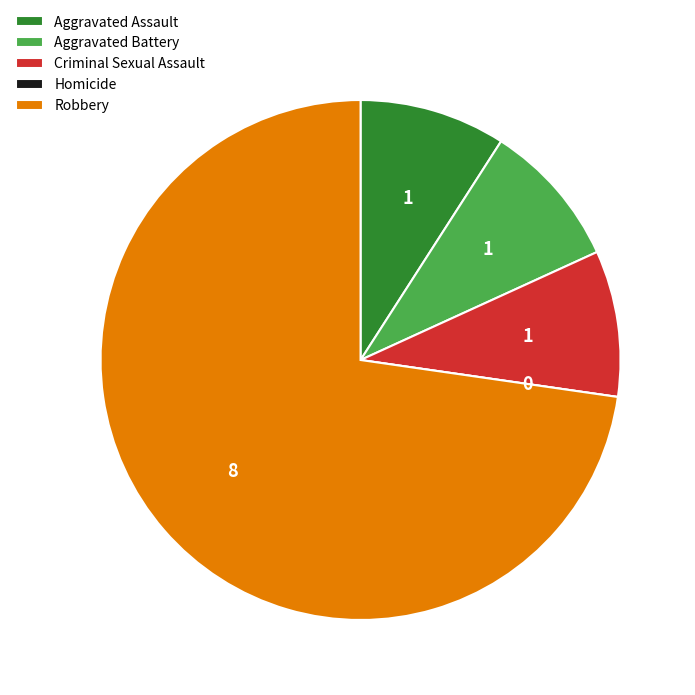

Is there any slice that represents more than half of the pie?

Yes